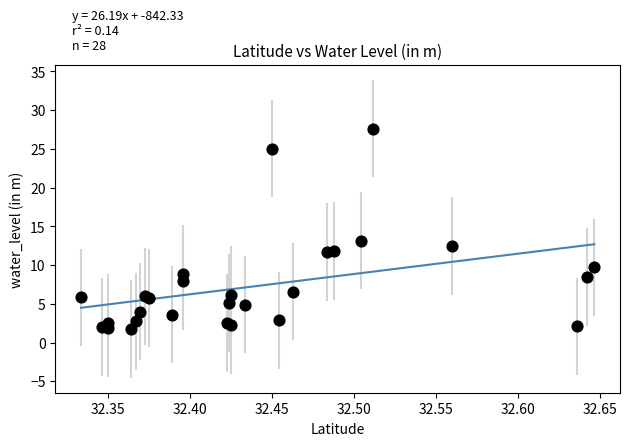

What Y value in the scatter plot is closest to 14?

13.2